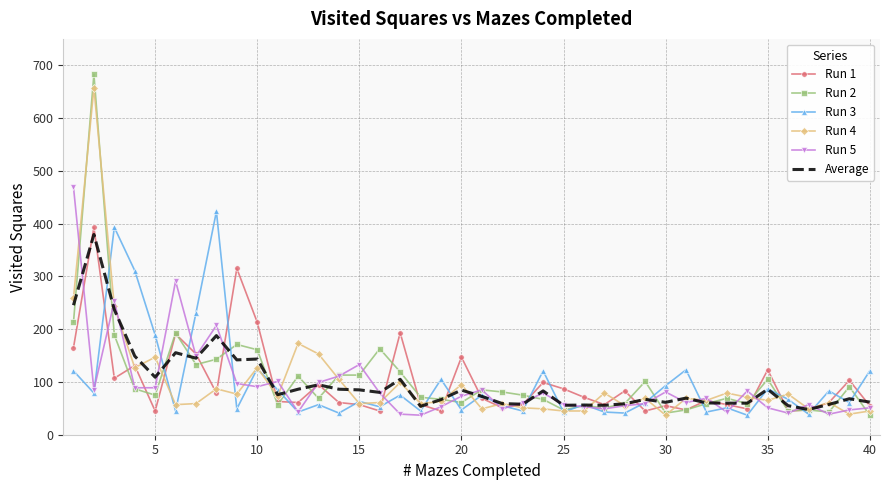

Which series has the widest spread of values?

Run 2